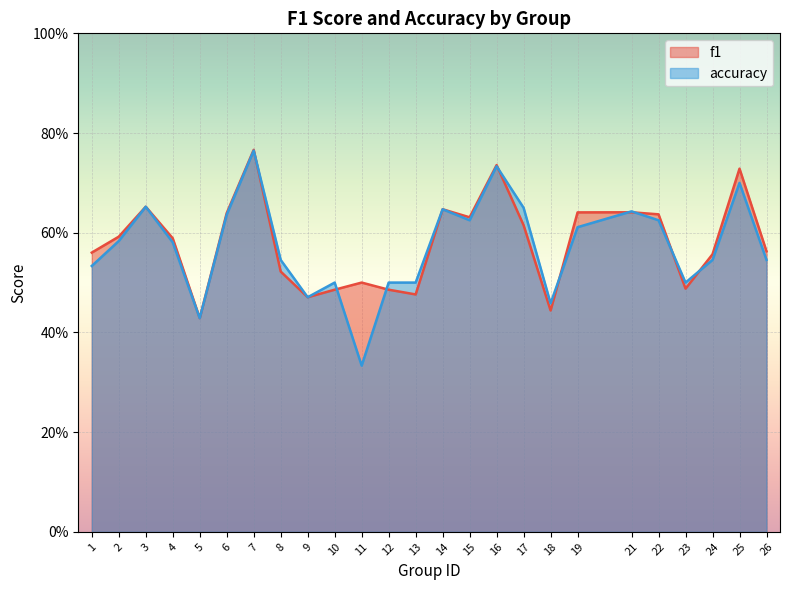

Rank the categories by accuracy value from lowest to highest.

11, 5, 18, 9, 10, 12, 13, 23, 1, 8, 24, 26, 4, 2, 19, 15, 22, 6, 21, 14, 17, 3, 25, 16, 7